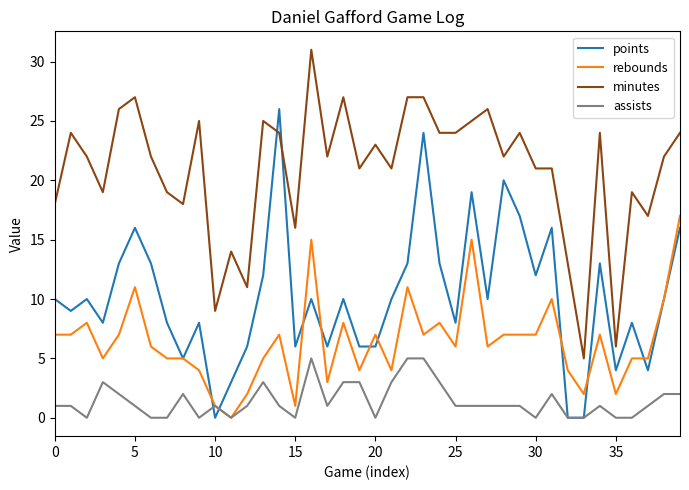

Rank the series by their maximum value, from highest to lowest.

minutes, points, rebounds, assists